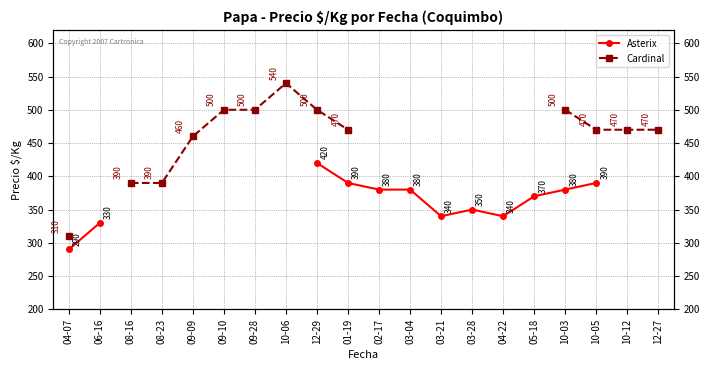

Which series has the widest spread of values?

Cardinal